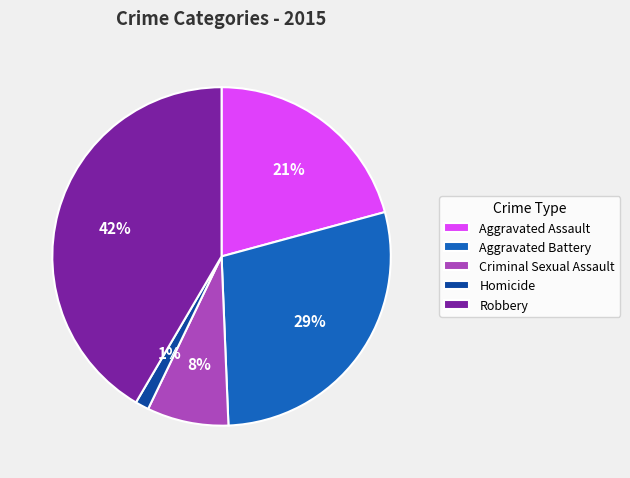

Between Robbery and Aggravated Assault, which is larger?

Robbery